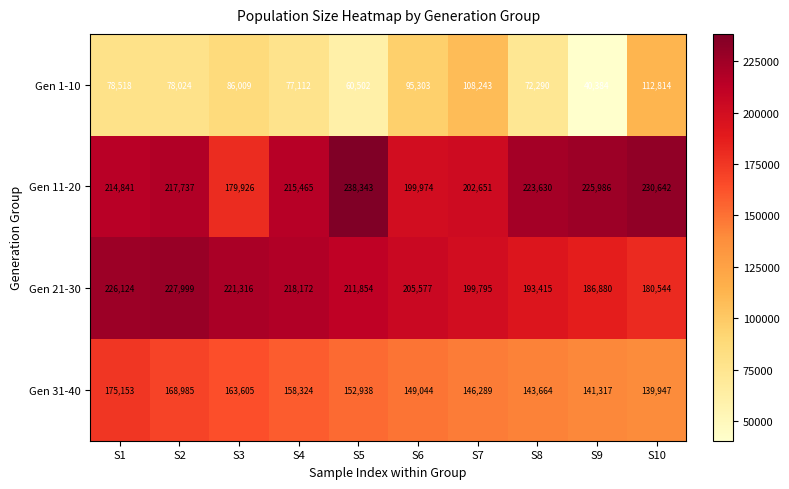

What is the sum of the Gen 11-20 values at S3 and S5?

418269